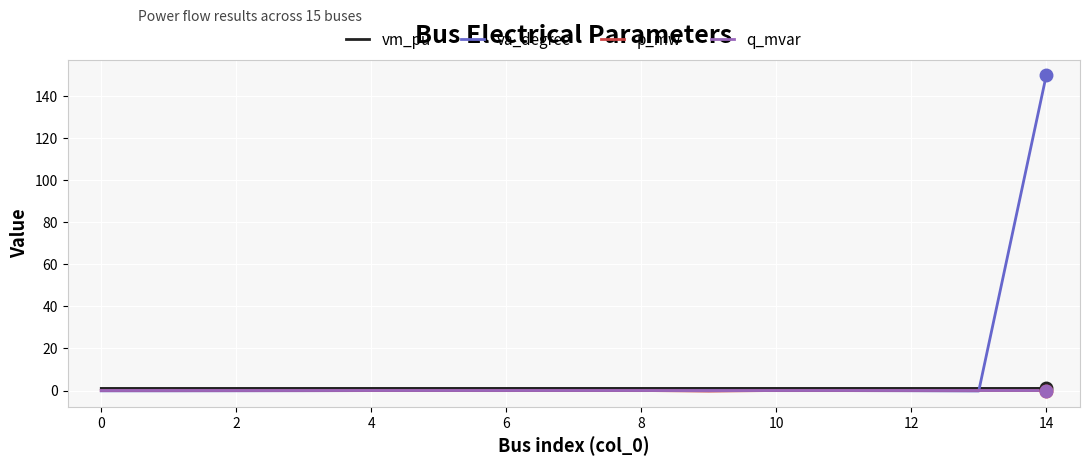

What is the greatest value displayed?

150.0